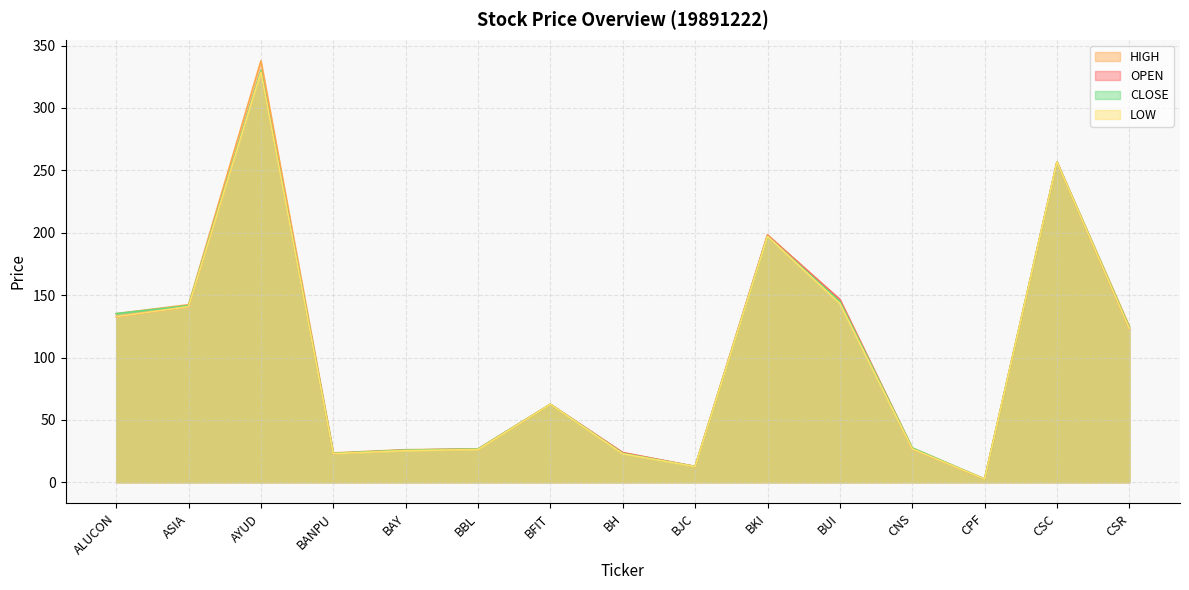

Count the number of categories in the chart.

15